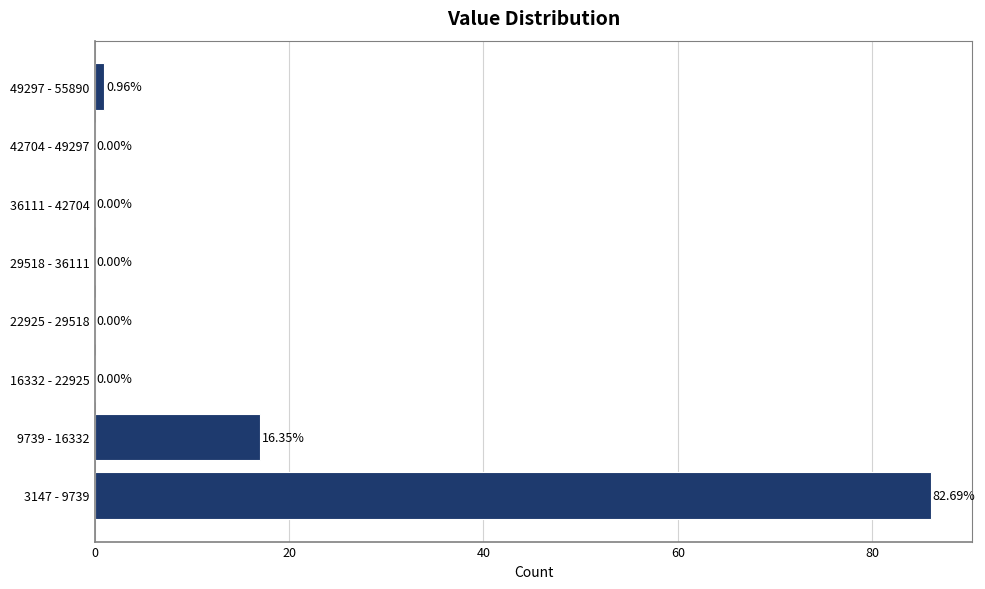

Between 9739 - 16332 and 36111 - 42704, which is larger?

9739 - 16332